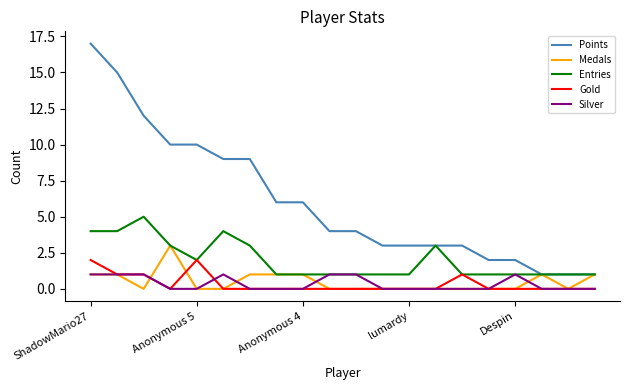

What are all the series names shown in the legend?

Points, Medals, Entries, Gold, Silver